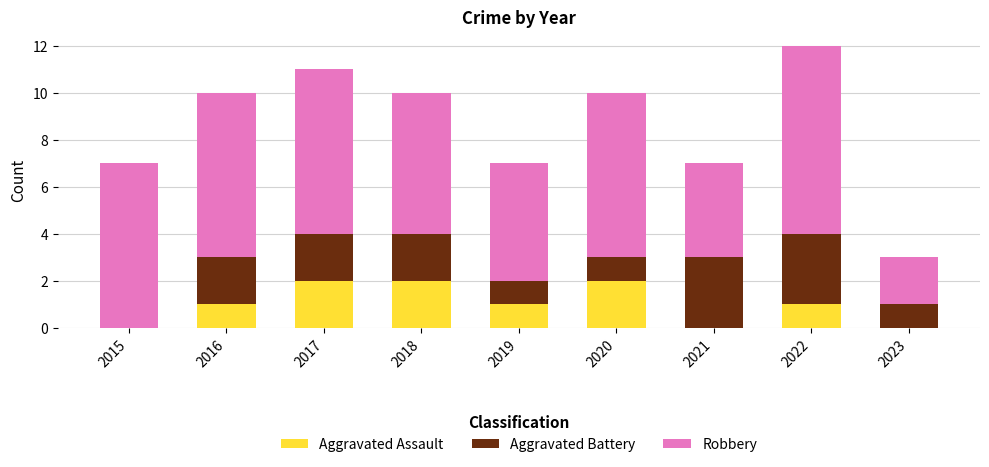

The Aggravated Assault series shows 1 at 2023. True or false?

False